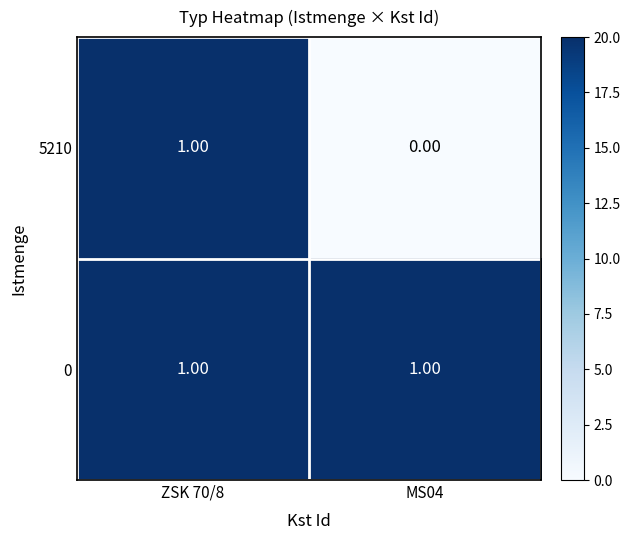

Is the value of 0 at ZSK 70/8 greater than the value of 5210 at MS04?

Yes